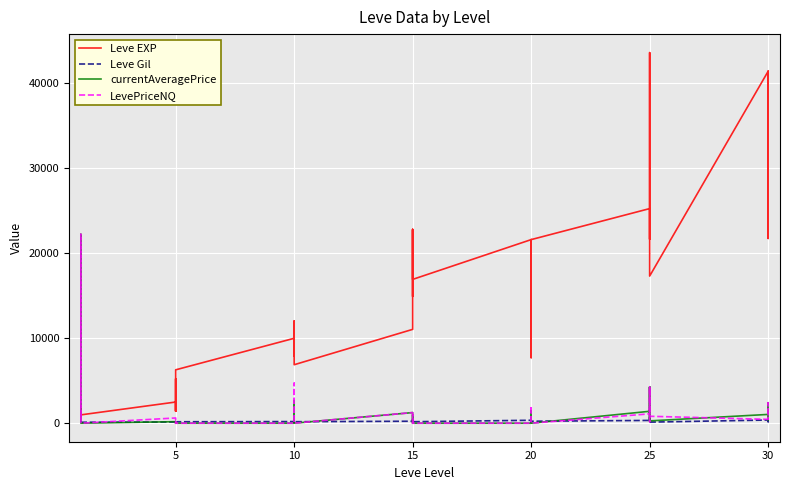

True or false: Leve Gil and Leve EXP intersect in this chart.

False